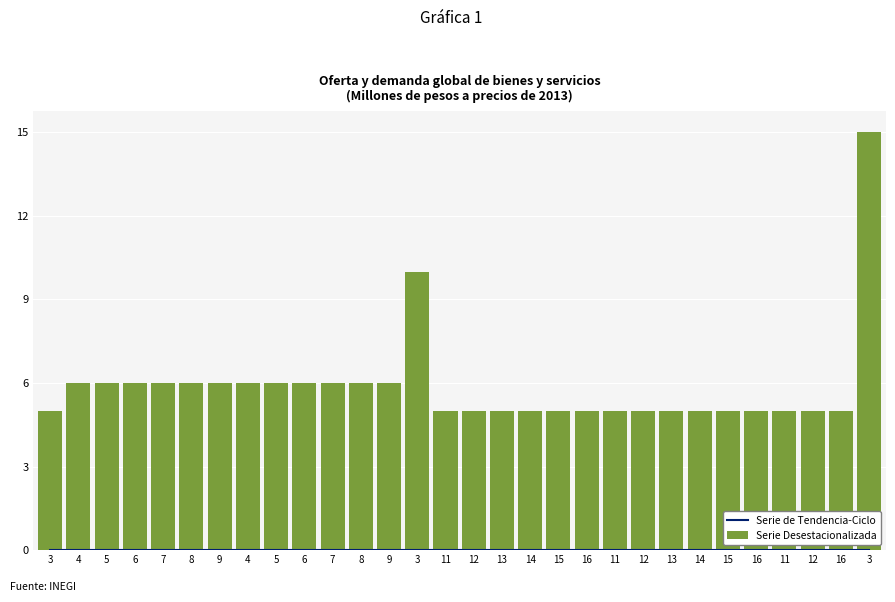

At which label is Serie Desestacionalizada closest to 10?

3